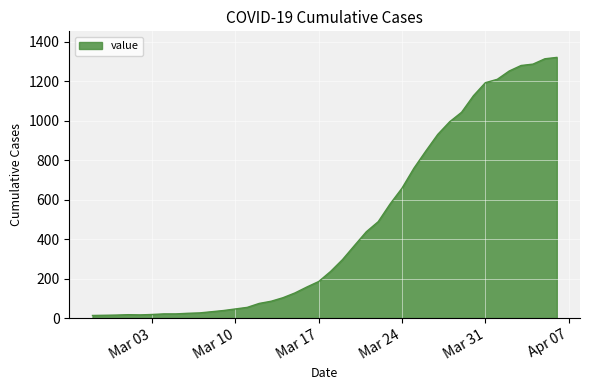

What is the average value?

467